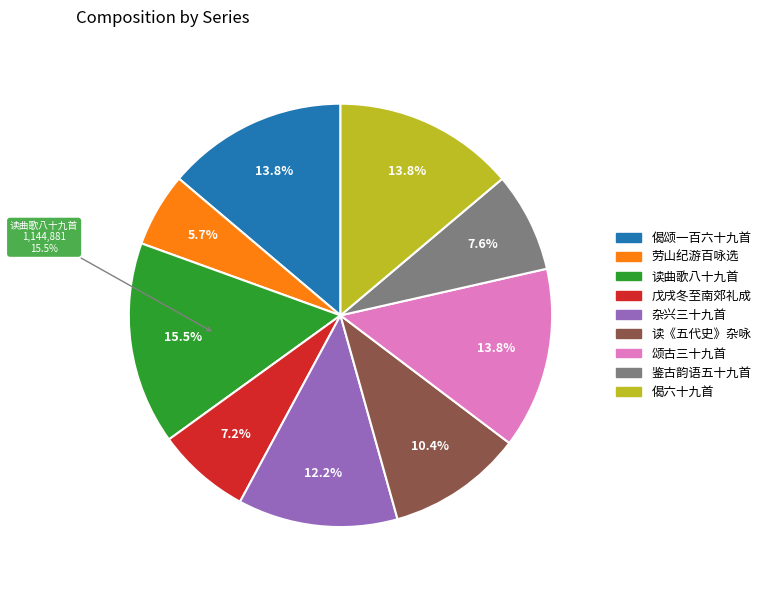

How many slices are in this pie chart?

9